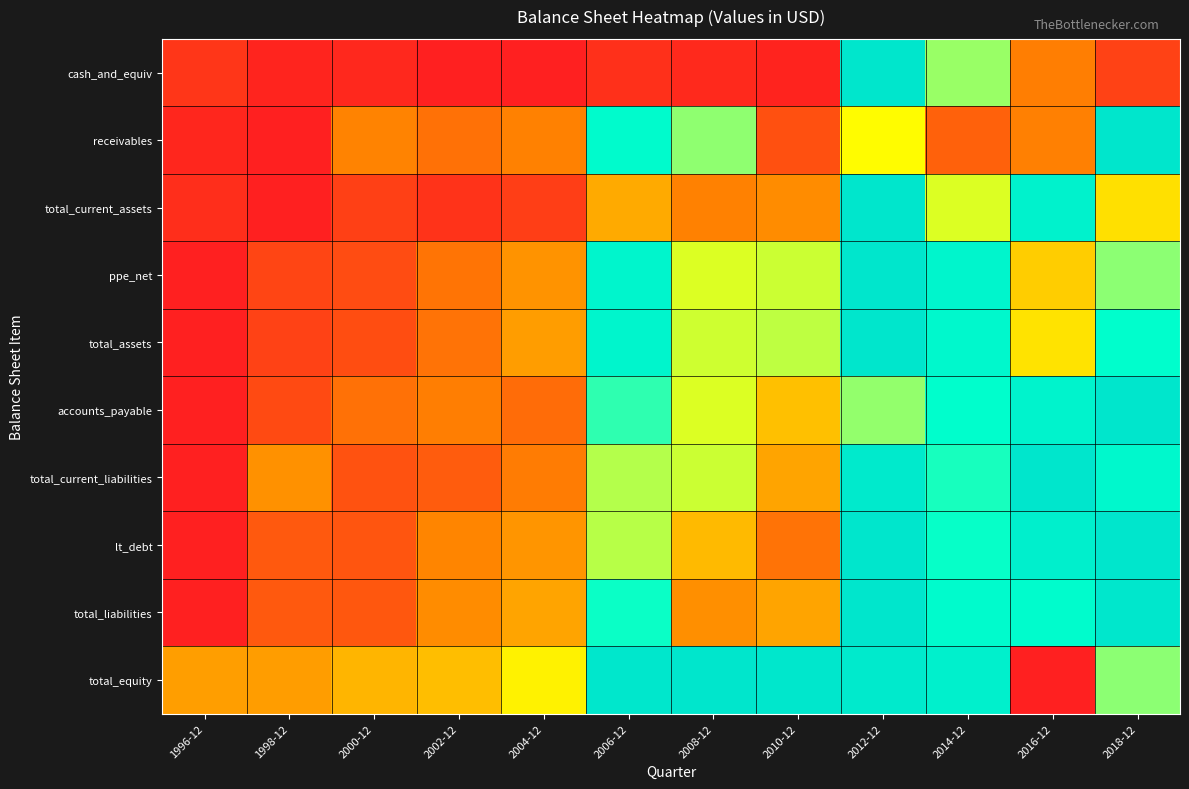

What is the maximum value shown in the chart?

1.0